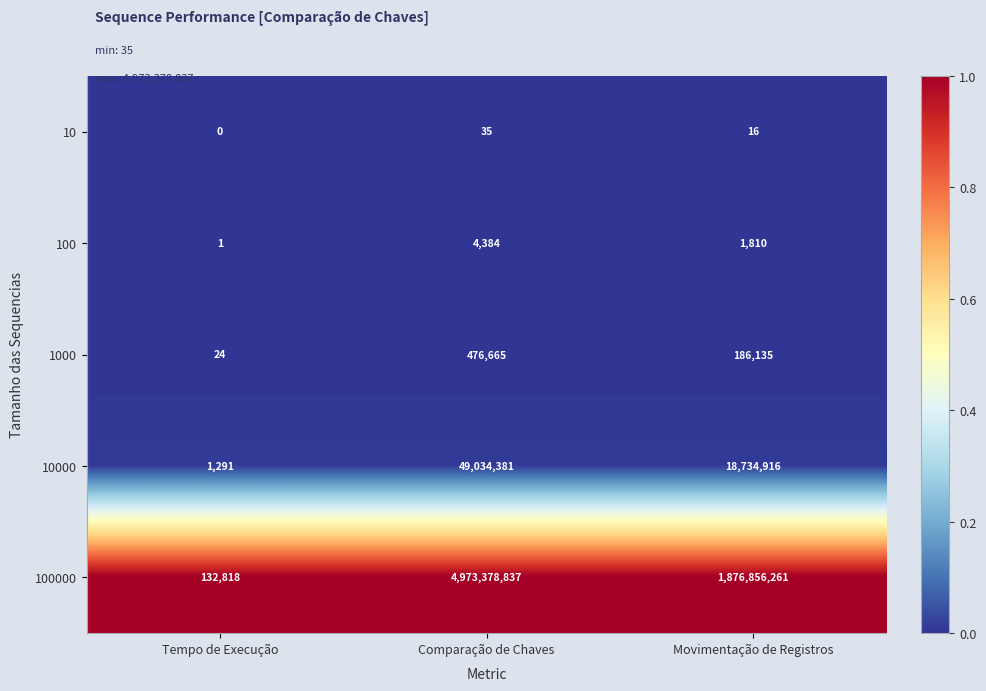

True or false: 10000 has a value of 49034381 at Comparação de Chaves.

True